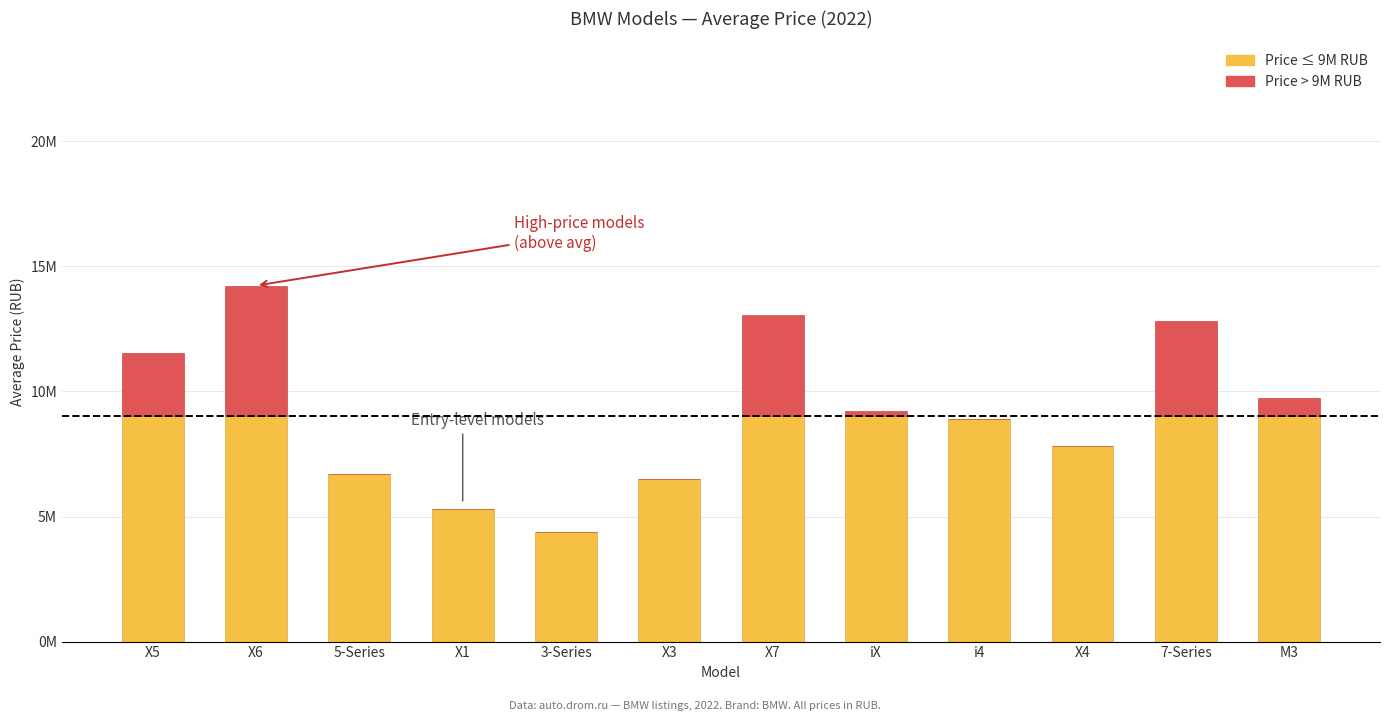

What is the label of the 7th bar from the left?

X7